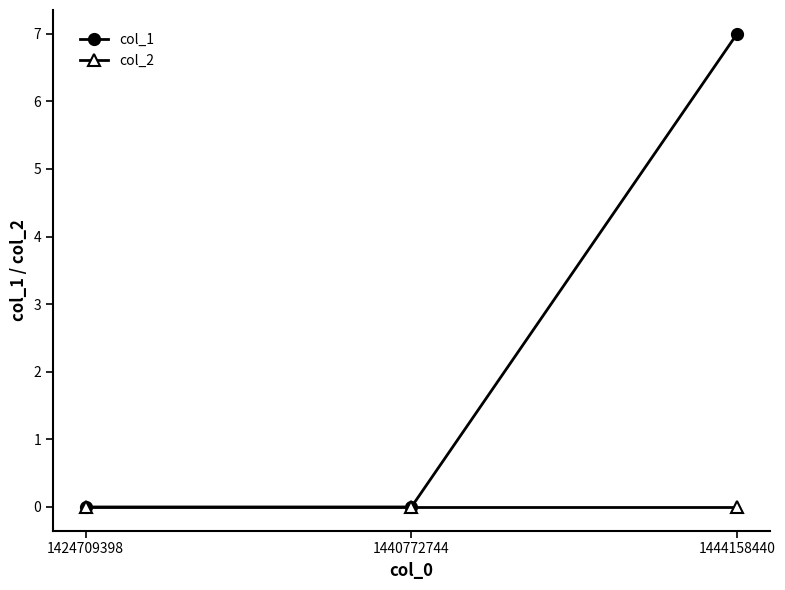

At which category is the sum across all series the highest?

1444158440